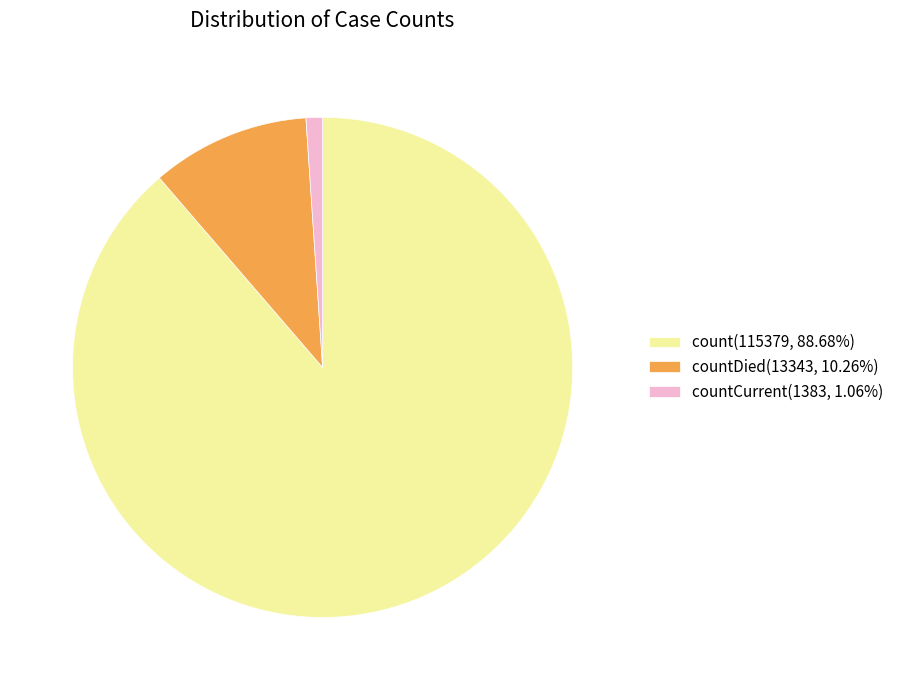

Do count(115379, 88.68%) and countCurrent(1383, 1.06%) together represent more than half of the pie?

Yes